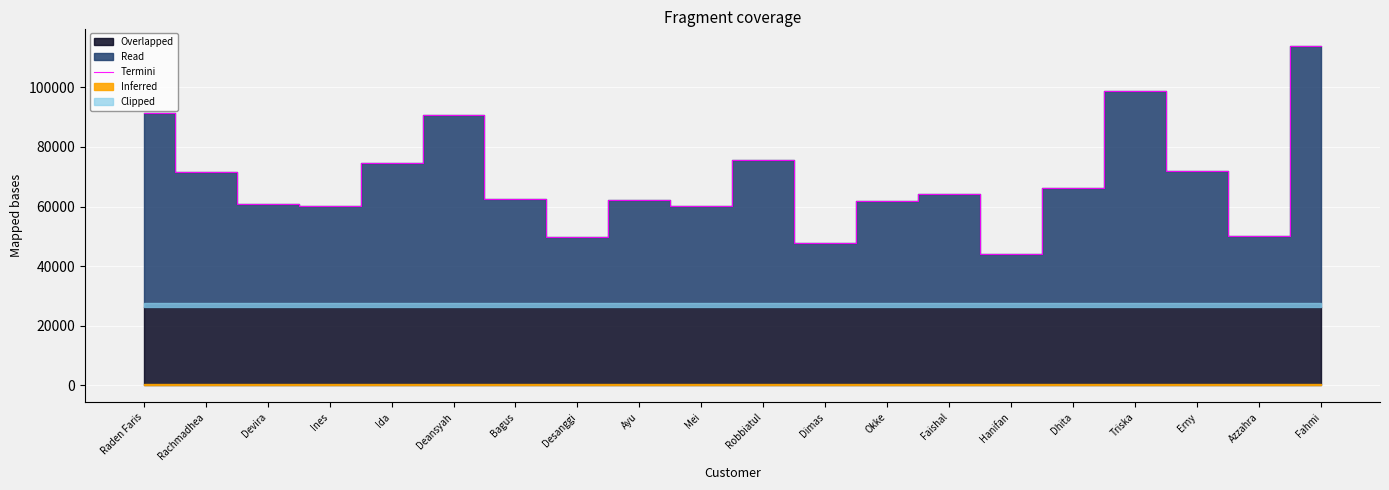

At which category does the data reach its first local peak?

Deansyah